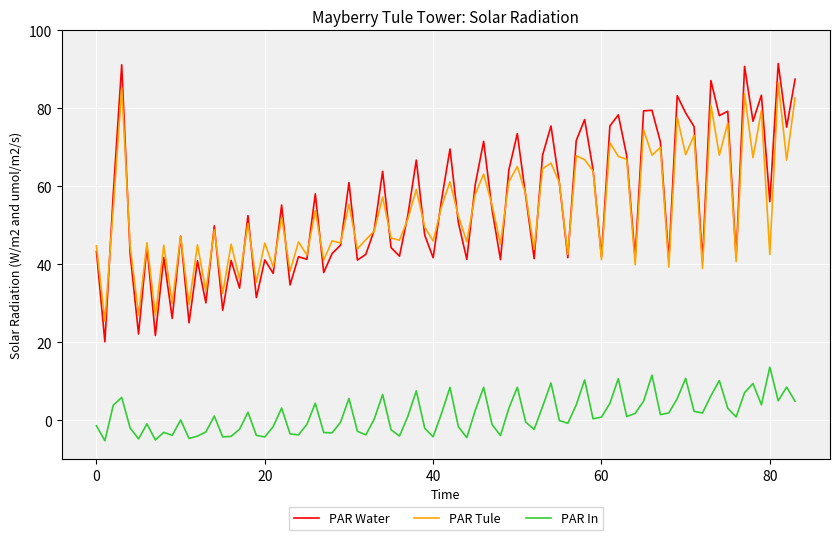

True or false: PAR Tule and PAR In intersect in this chart.

False